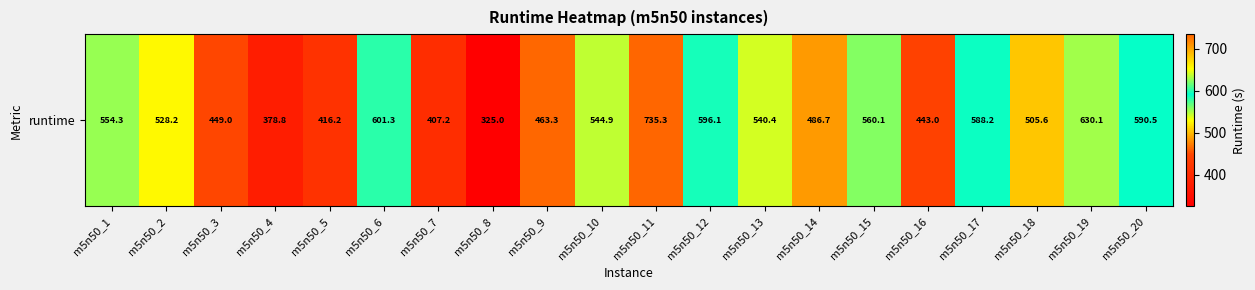

What is the change in value from m5n50_6 to m5n50_17?

-13.1